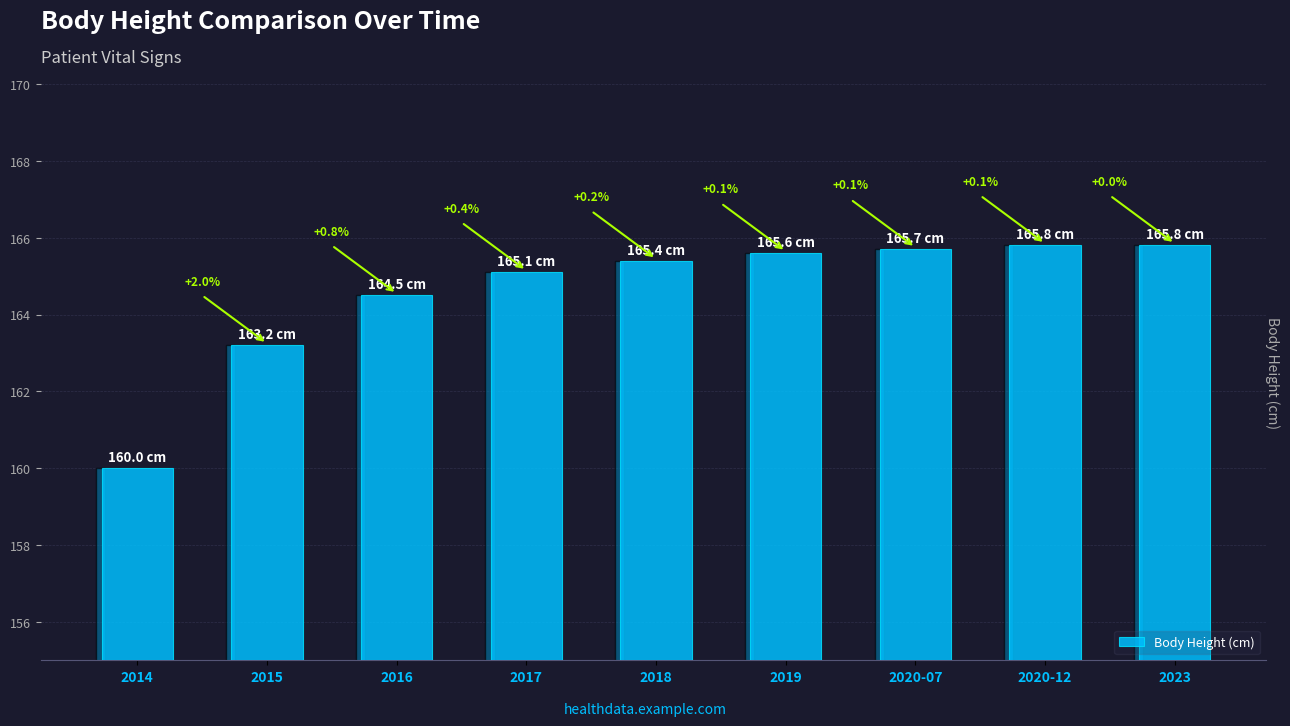

Which label corresponds to the largest value in the chart?

2020-12